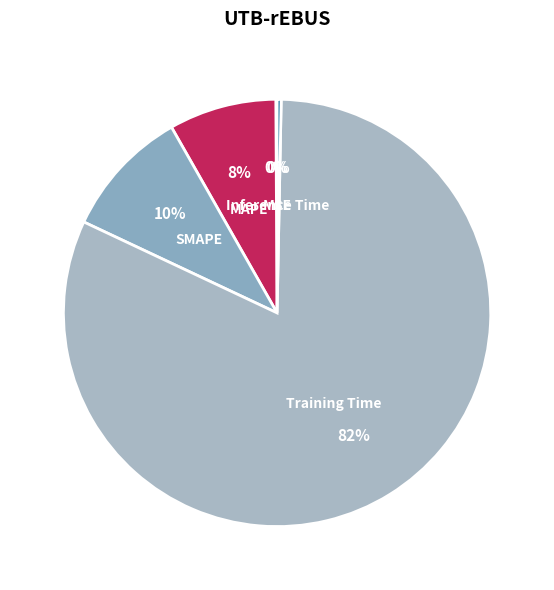

Do MAPE and SMAPE together represent more than half of the pie?

No